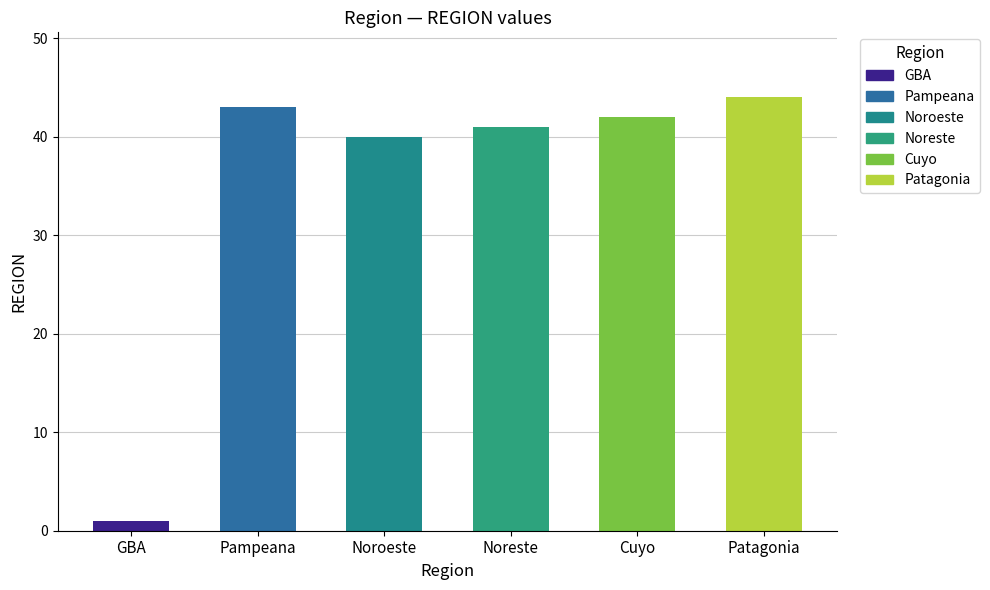

Approximately how many times larger is the value at Noroeste compared to Cuyo?

1.0